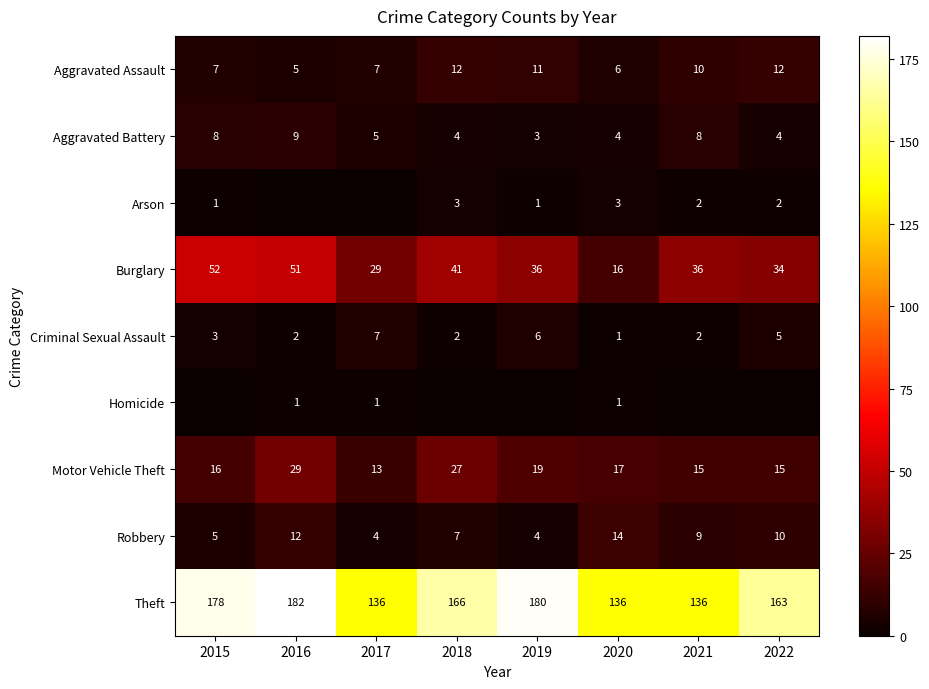

What is the difference between the maximum and minimum values in the Aggravated Assault series?

7